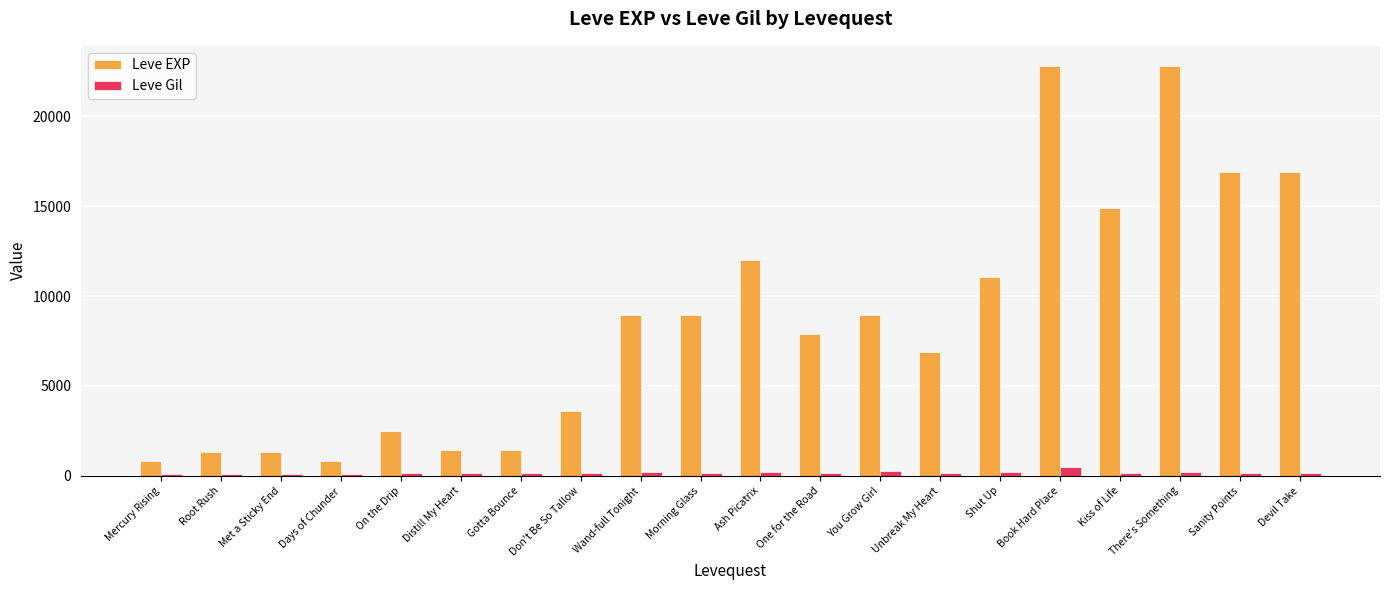

What is the maximum value for Leve Gil?

468